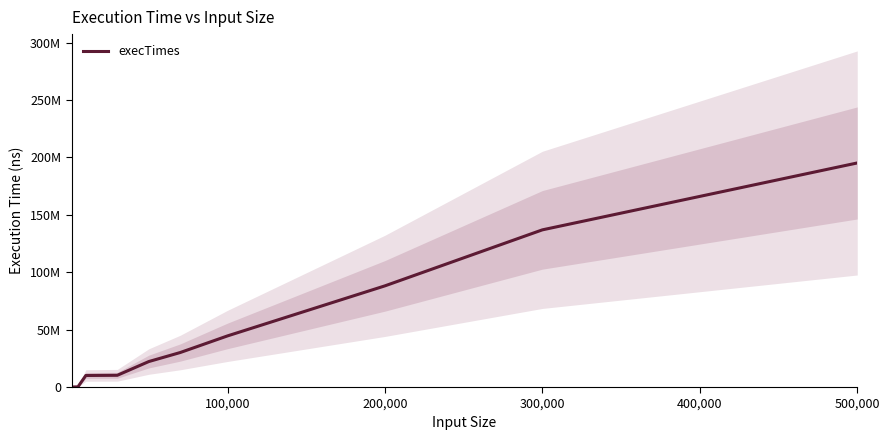

Which has a higher value, 100,000 or 300,000?

300,000